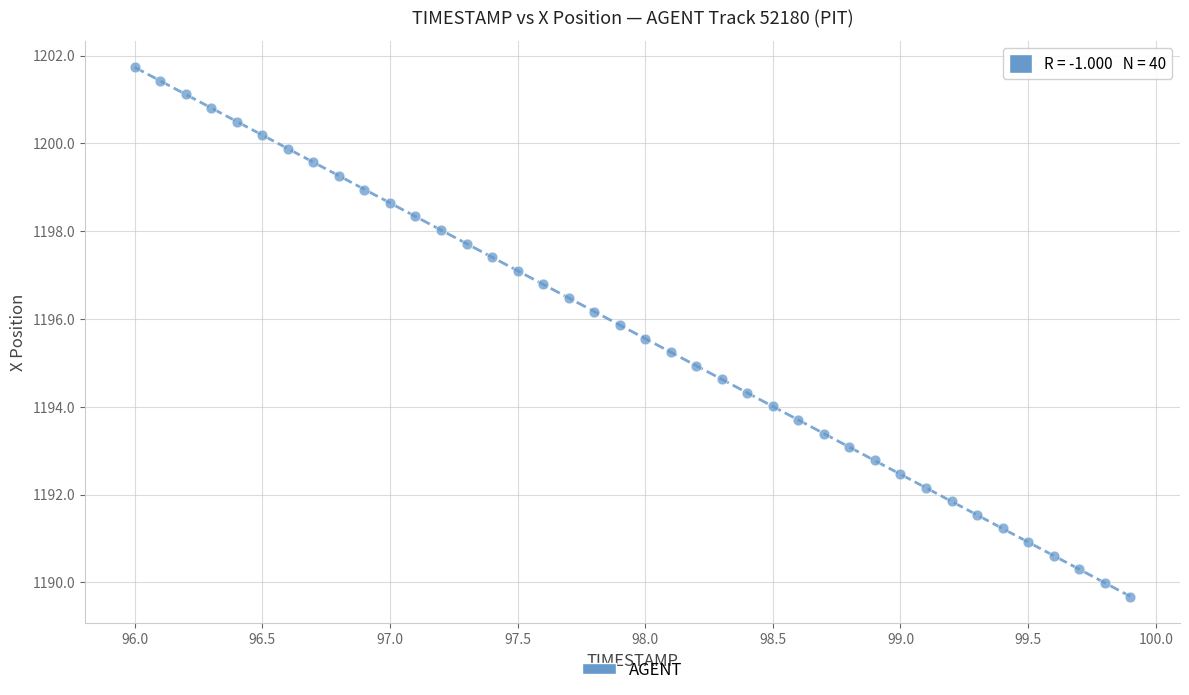

What is the range of X values (max minus min)?

3.9